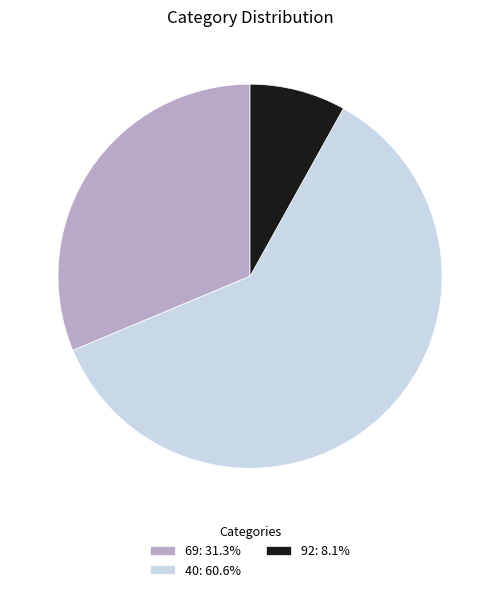

Approximately how many times larger is the value at 92 compared to 40?

0.1